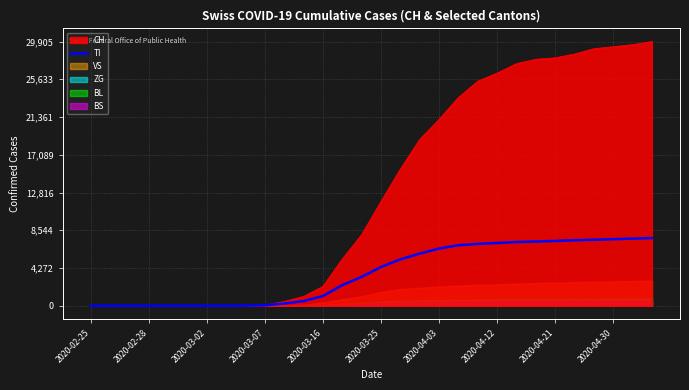

What is the highest value of the TI series?

7665